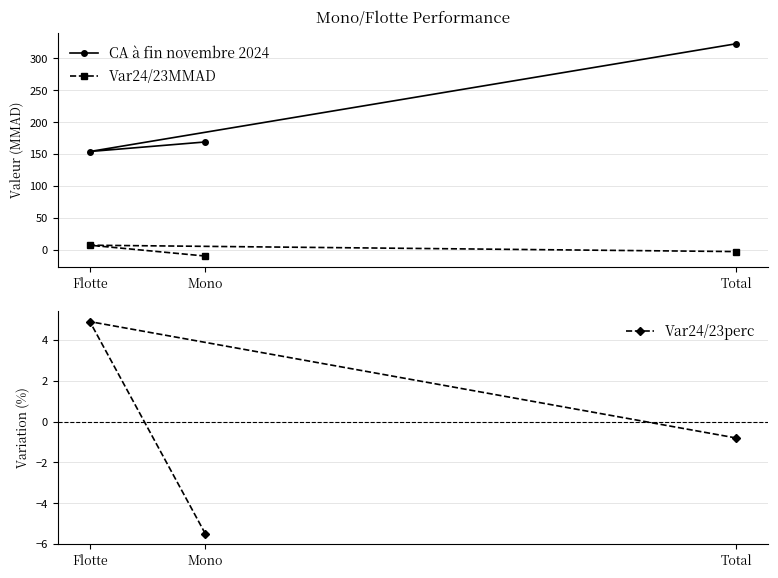

At which category does the chart reach its peak across all series?

Total